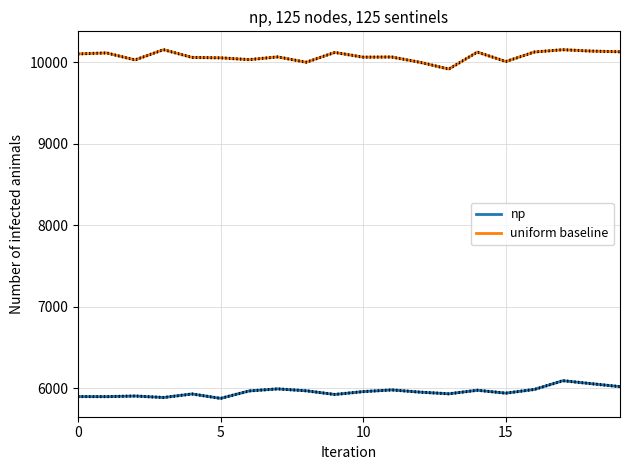

What are all the series names shown in the legend?

np, uniform baseline